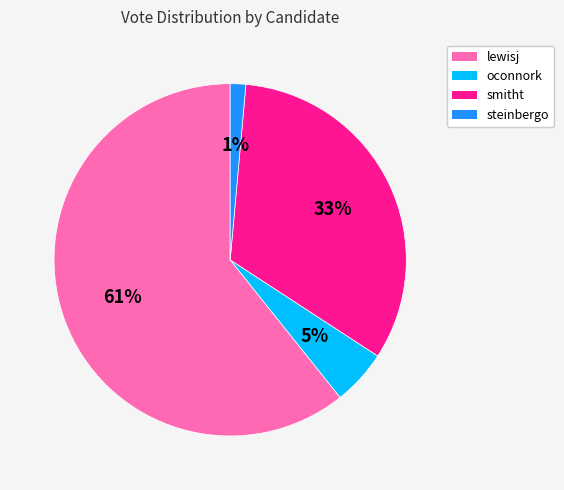

Combined, do oconnork and lewisj account for over 50%?

Yes